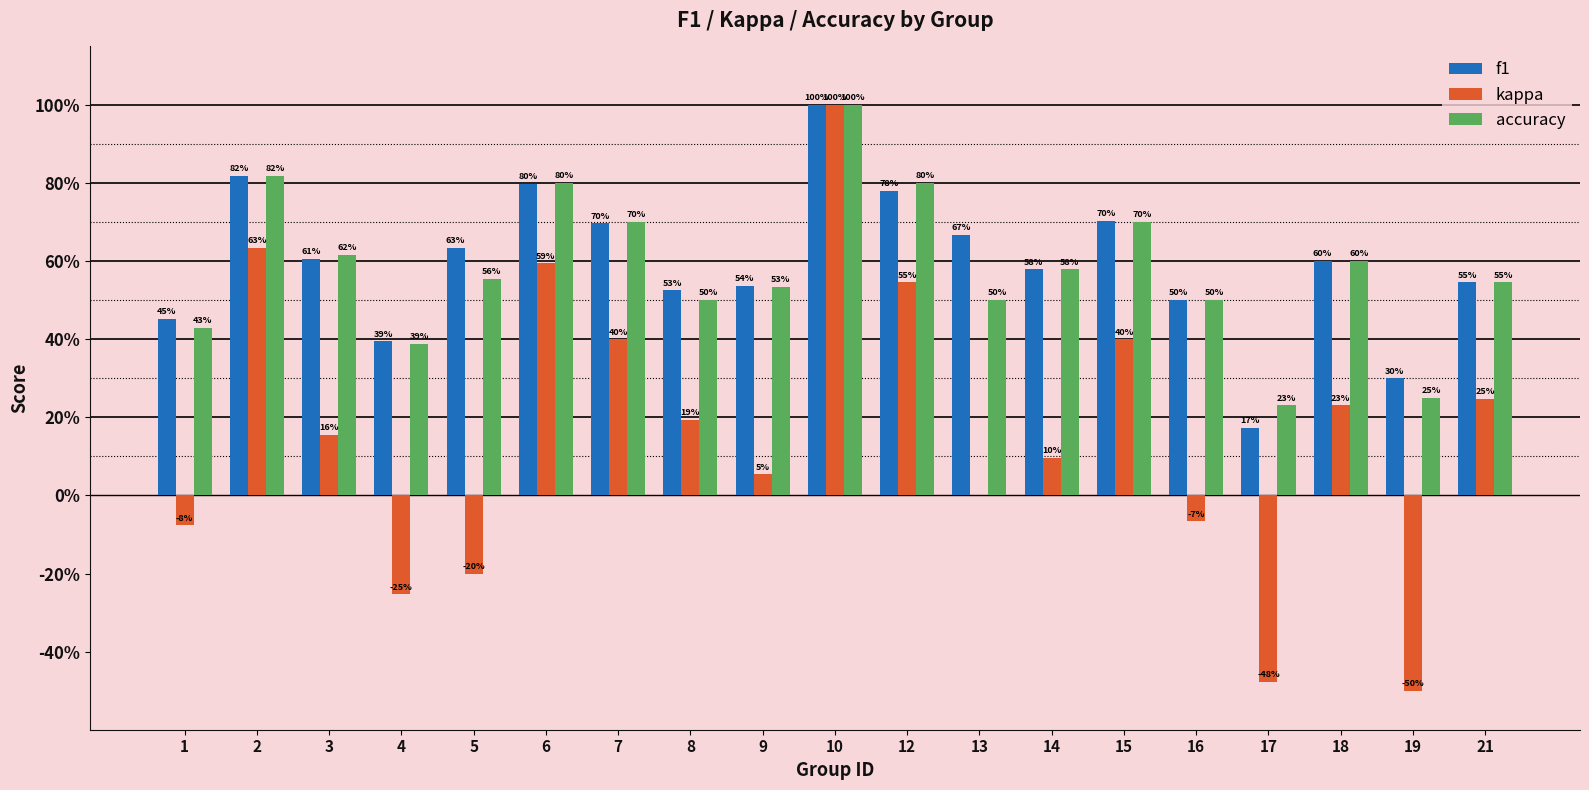

What is the value of the f1 bar at the 8th from the left?

0.5